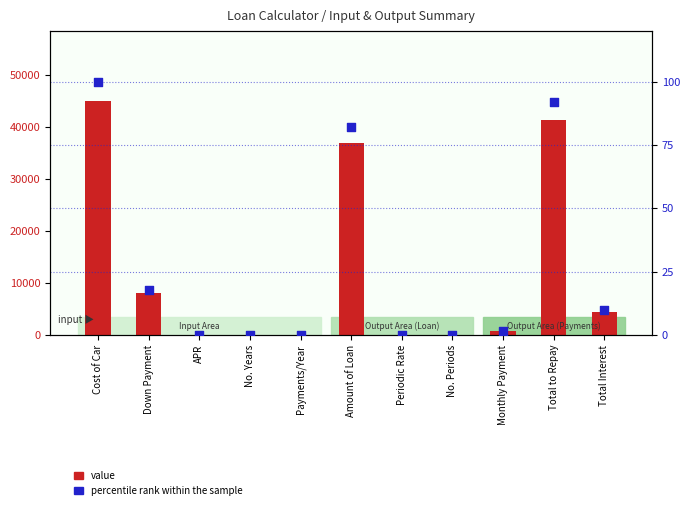

What are all the series names shown in the legend?

value, percentile rank within the sample